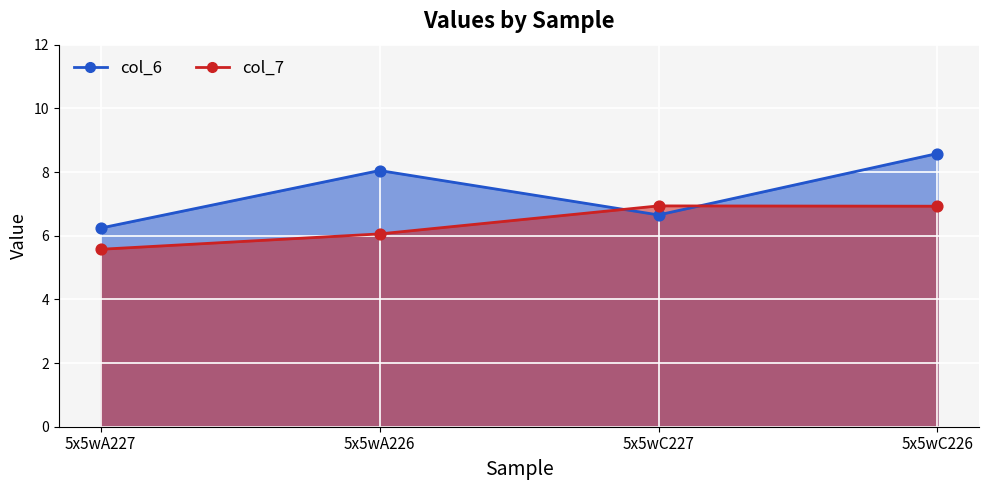

Which series has the widest spread of Y values?

col_6